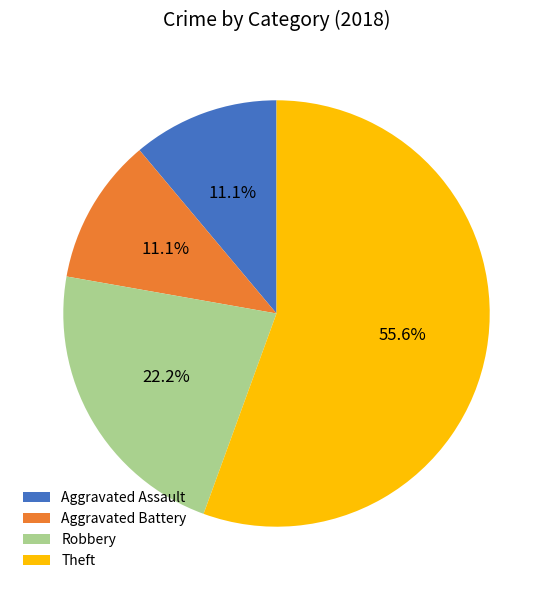

How many segments does this pie chart have?

4